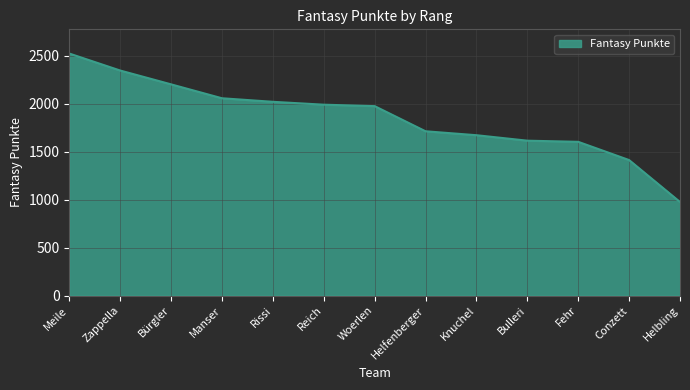

What is the maximum value shown in the chart?

2522